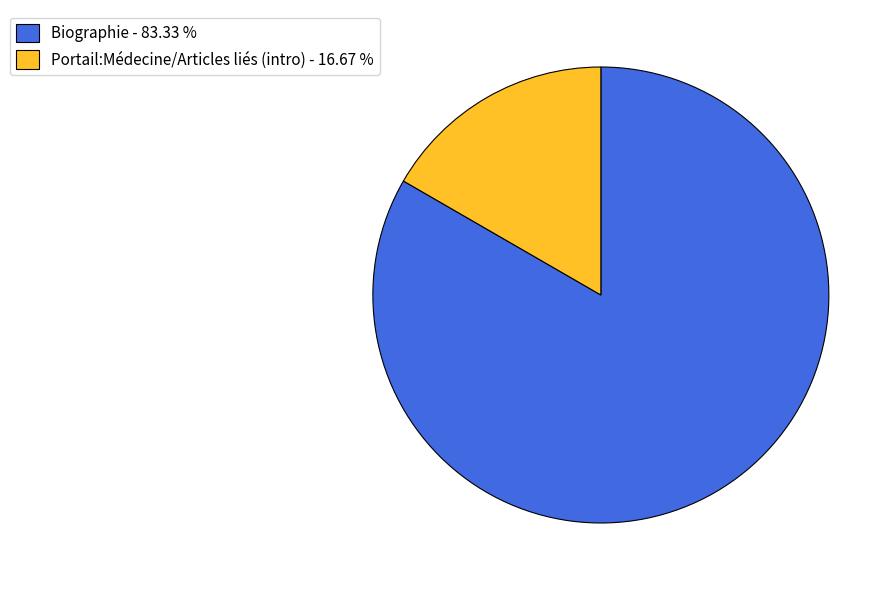

Which category has the smallest portion of the pie?

Portail:Médecine/Articles liés